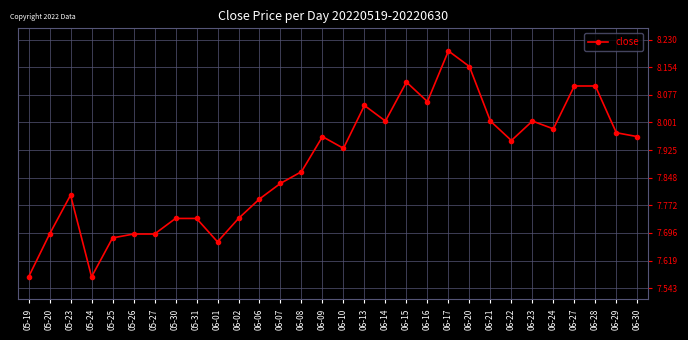

Where is the first local minimum?

05-24